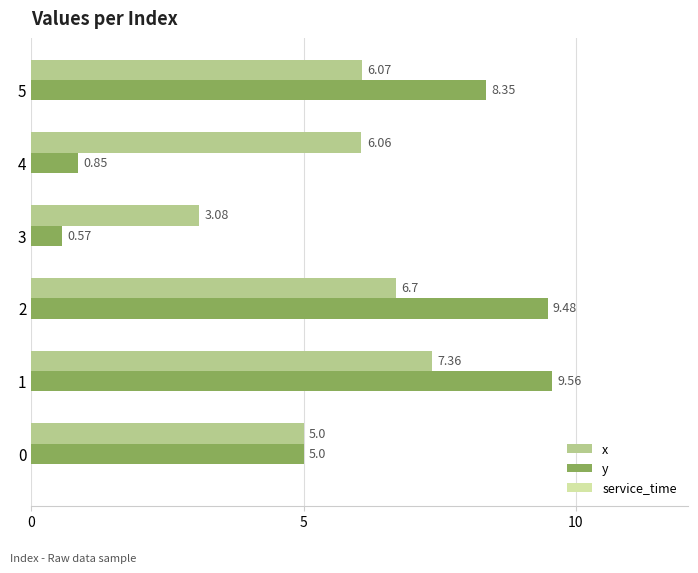

List the series in order of their overall mean, highest first.

x, y